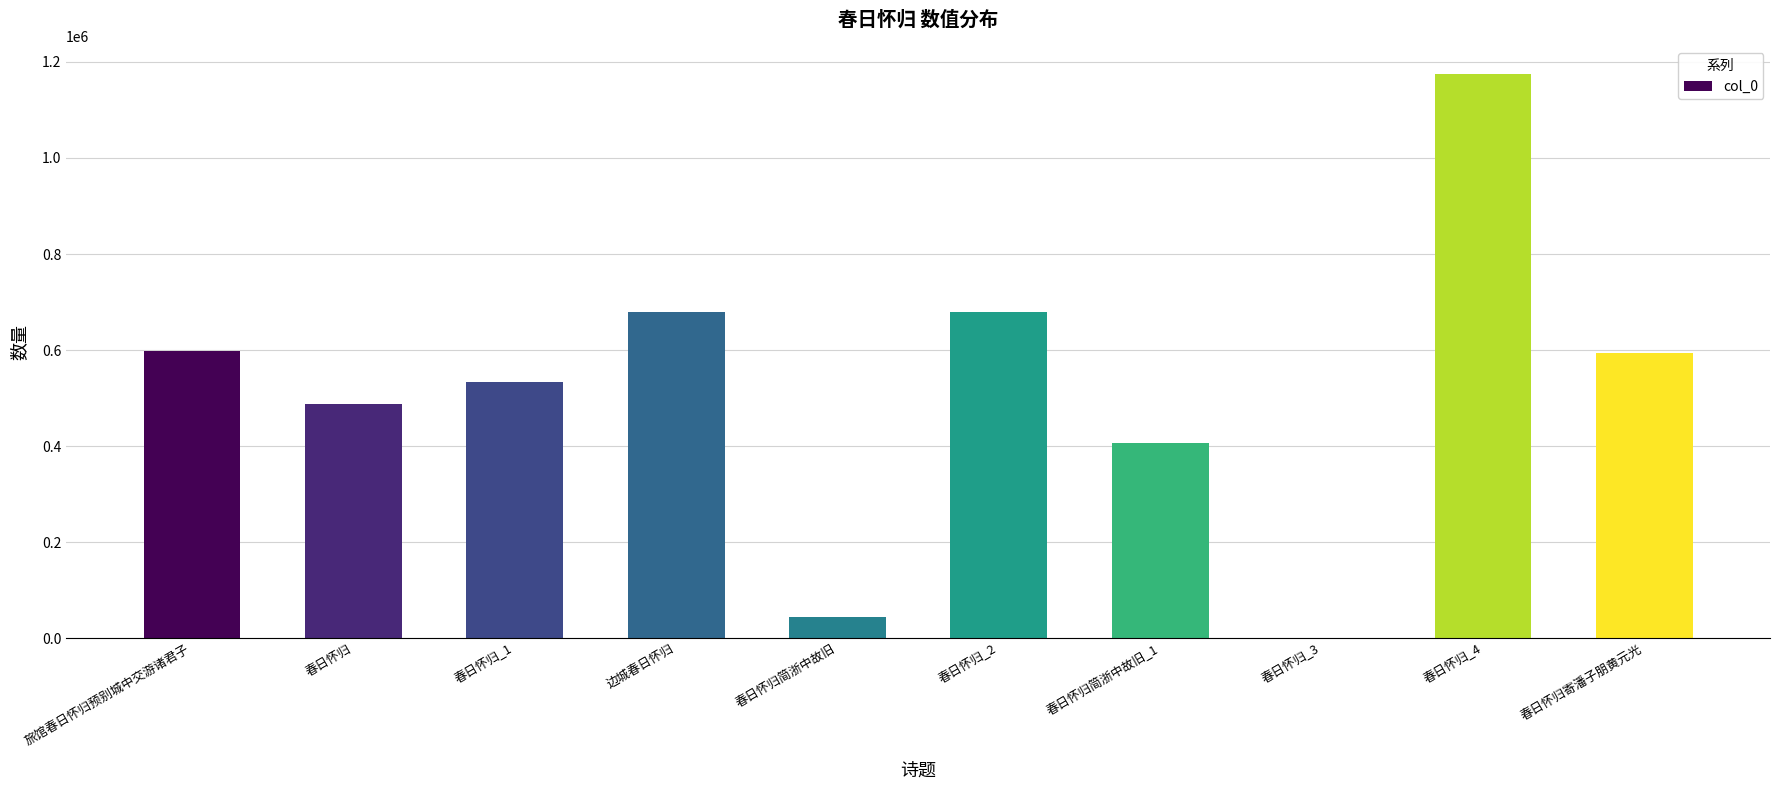

True or false: the data shows 44474 at 春日怀归简浙中故旧.

True